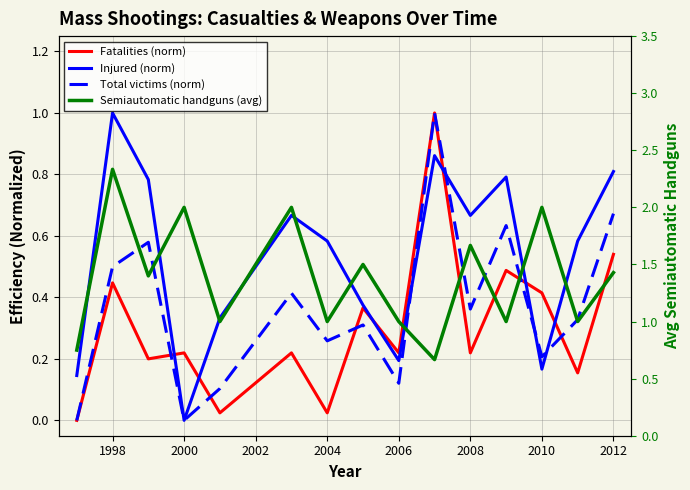

Which has a higher value, 2006 or 2008?

2006